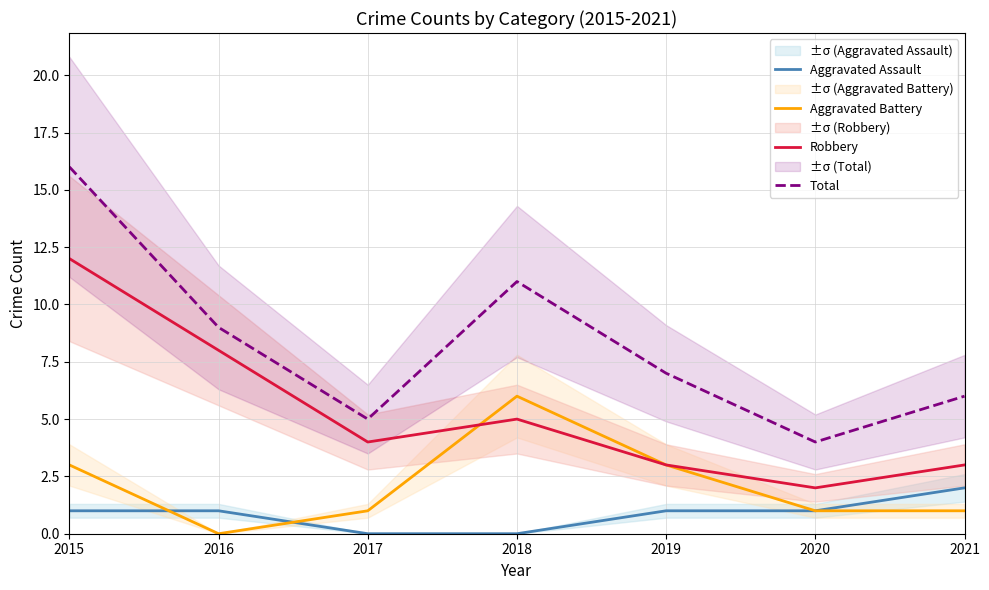

In Total, how many points are higher than both neighbors (excluding endpoints)?

1